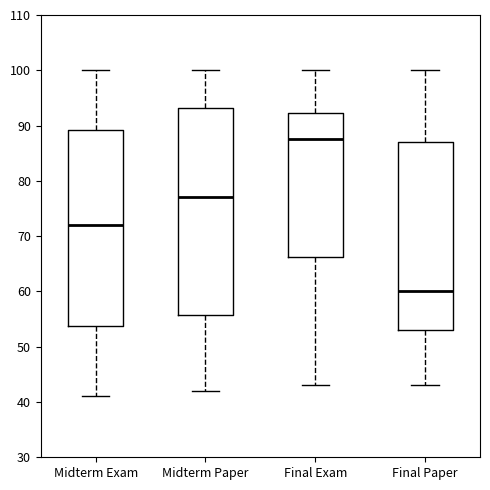

Where does the lower whisker of the box for Final Exam end on the y-axis? The values are not printed on the chart, so give them approximately, as read against the axis.

43